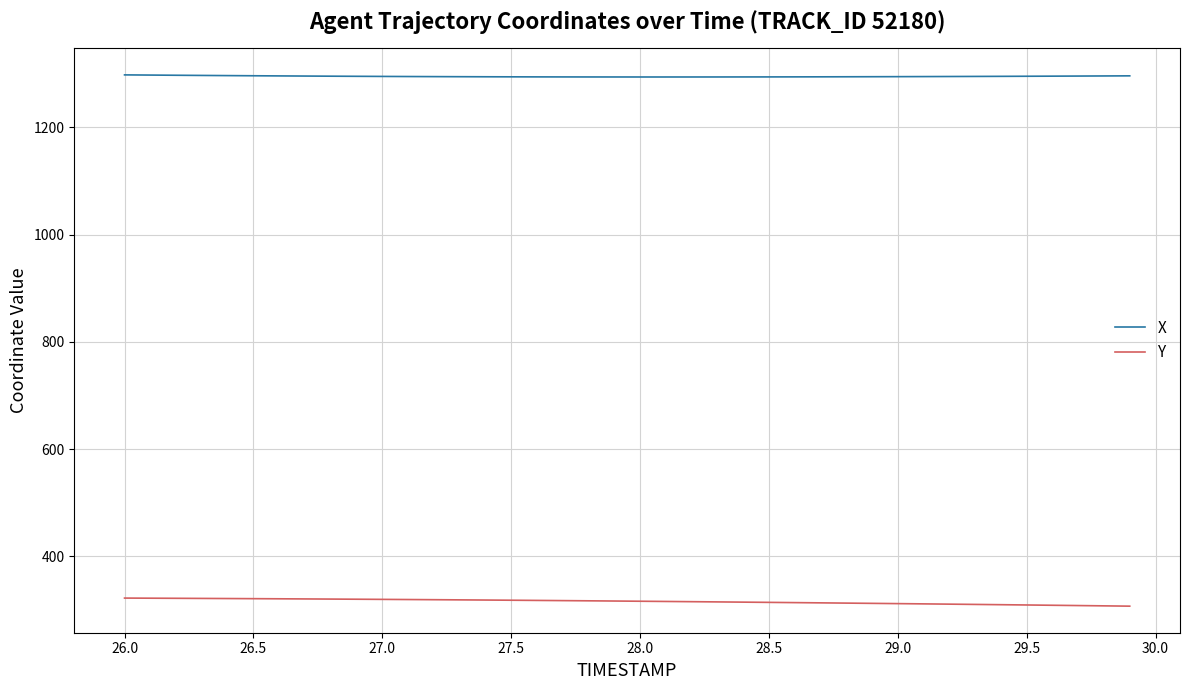

What is the minimum value shown in the chart?

307.0